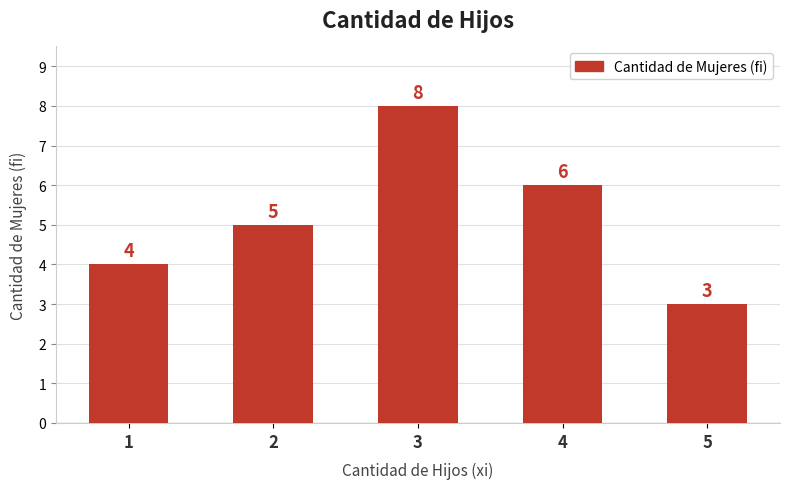

What is the difference between the maximum and minimum values?

5